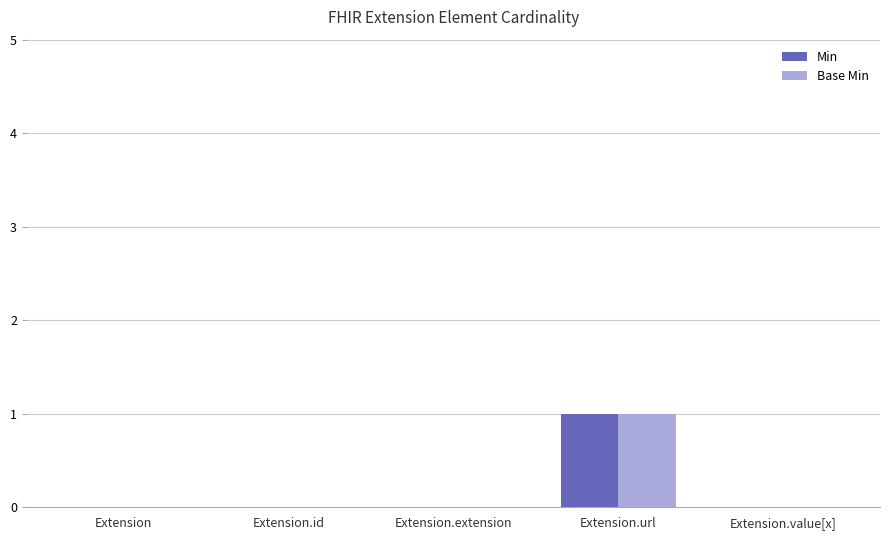

Reading left to right, extract all data points from this chart.

Min: Extension=0	Extension.id=0	Extension.extension=0	Extension.url=1	Extension.value[x]=0
Base Min: Extension=0	Extension.id=0	Extension.extension=0	Extension.url=1	Extension.value[x]=0